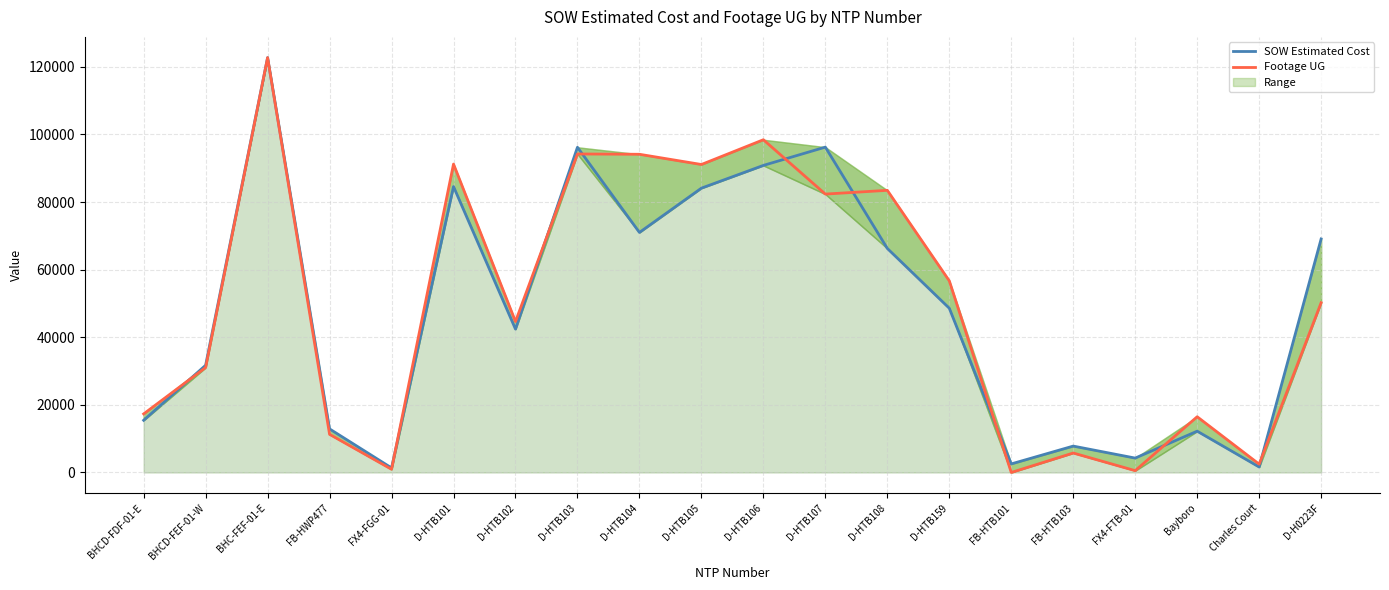

Where do SOW Estimated Cost and Footage UG first cross each other?

BHCD-FDF-01-E and BHCD-FEF-01-W